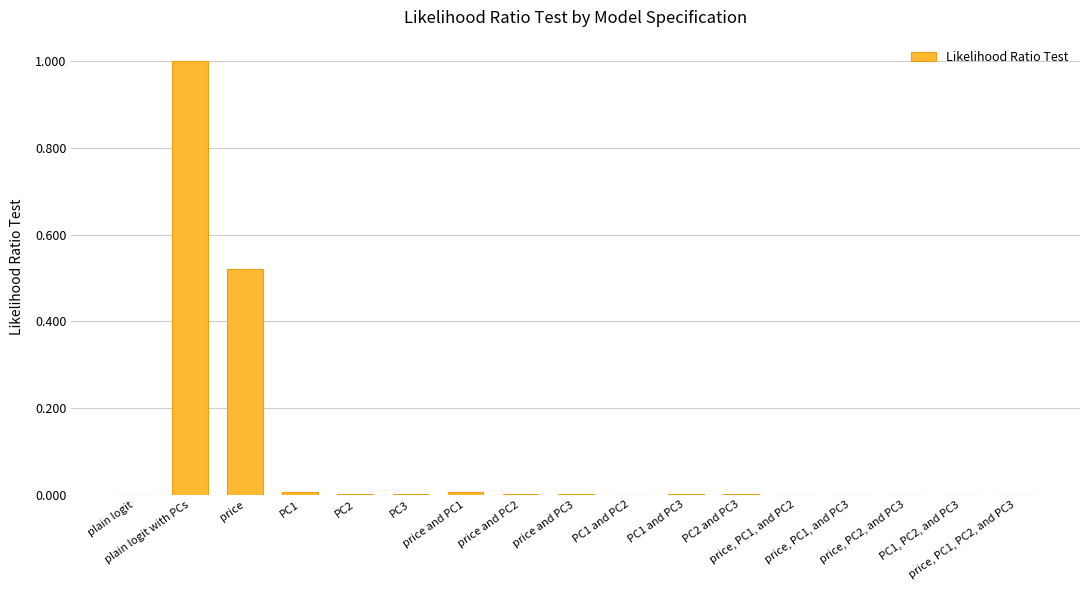

Are the bars horizontal?

No